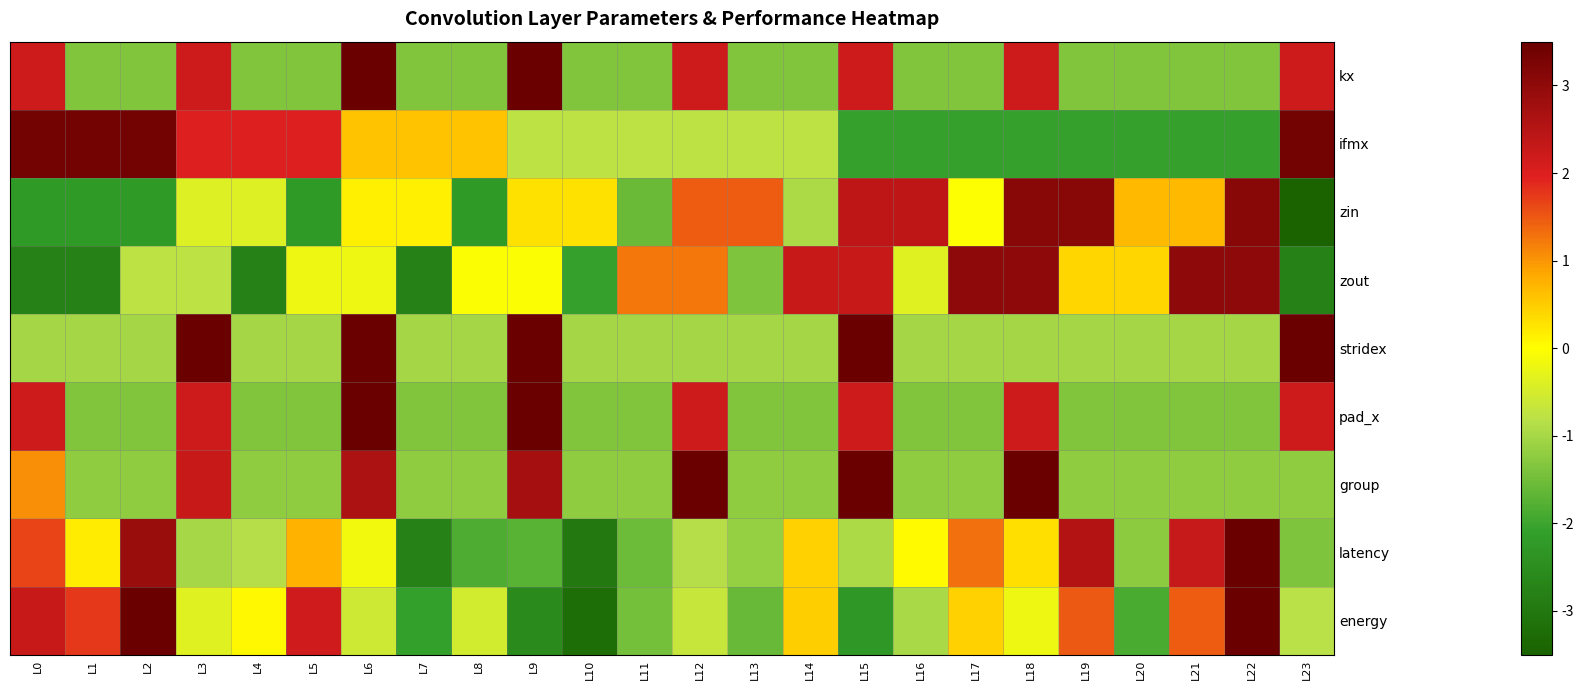

Which series has the largest total across all categories?

energy